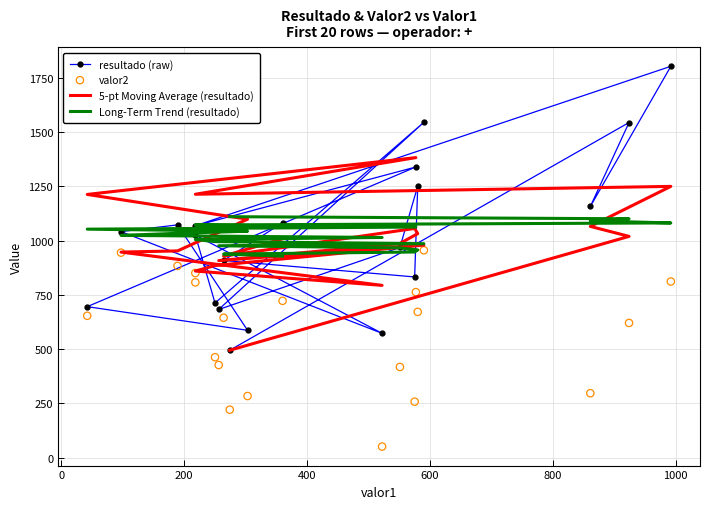

Which series contains the highest Y value?

resultado (raw)